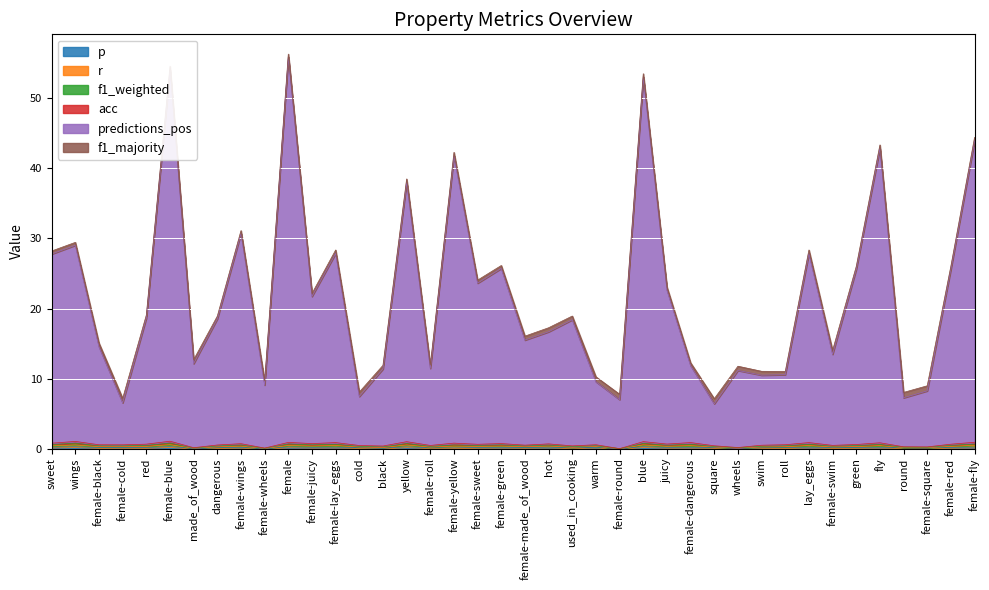

What is the value of the acc point at the 29th from the left?

0.1